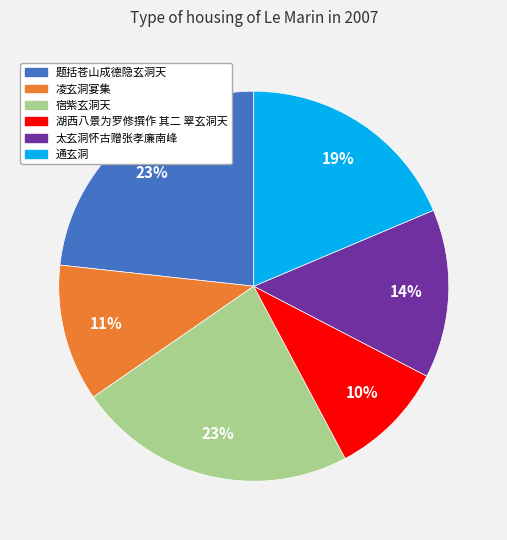

True or false: 通玄洞 accounts for 19% of the total.

True